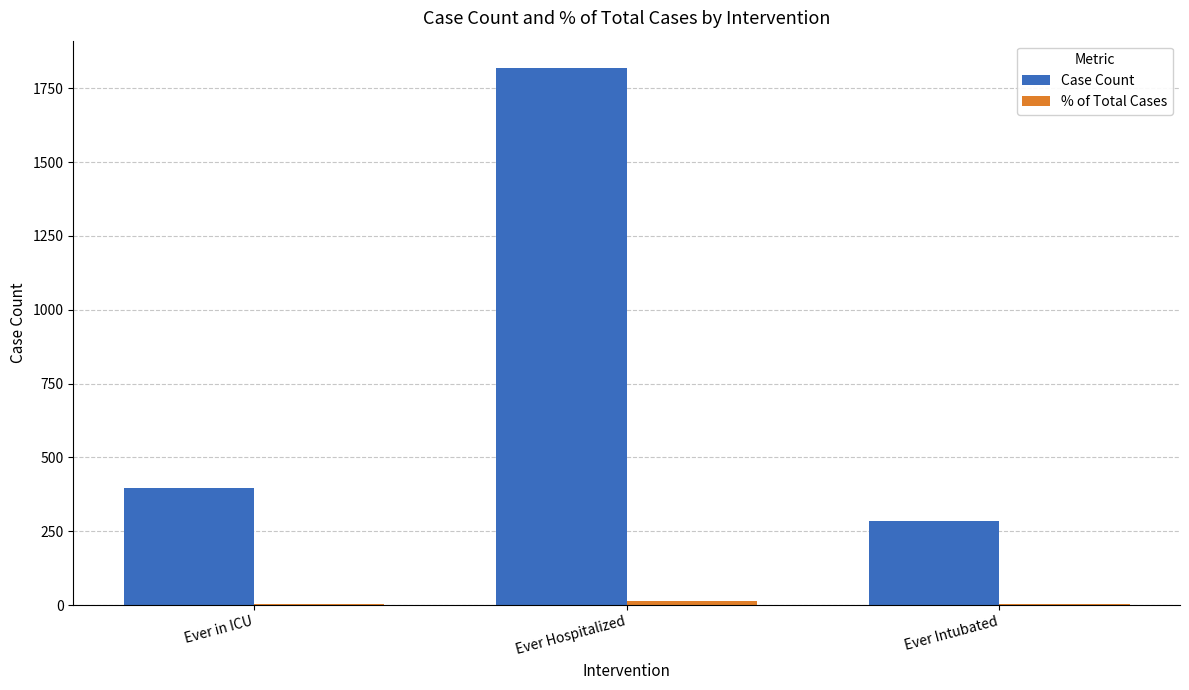

Is it true that Case Count equals 1820.0 at Ever Hospitalized?

True